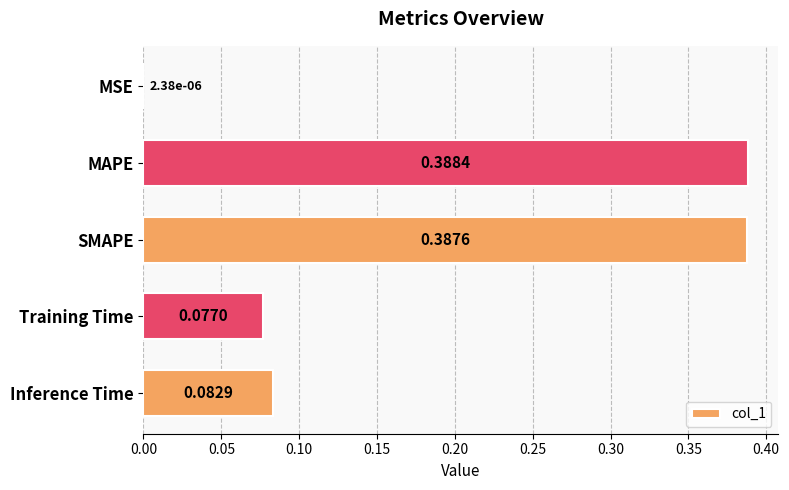

What is the sum of all values?

0.9